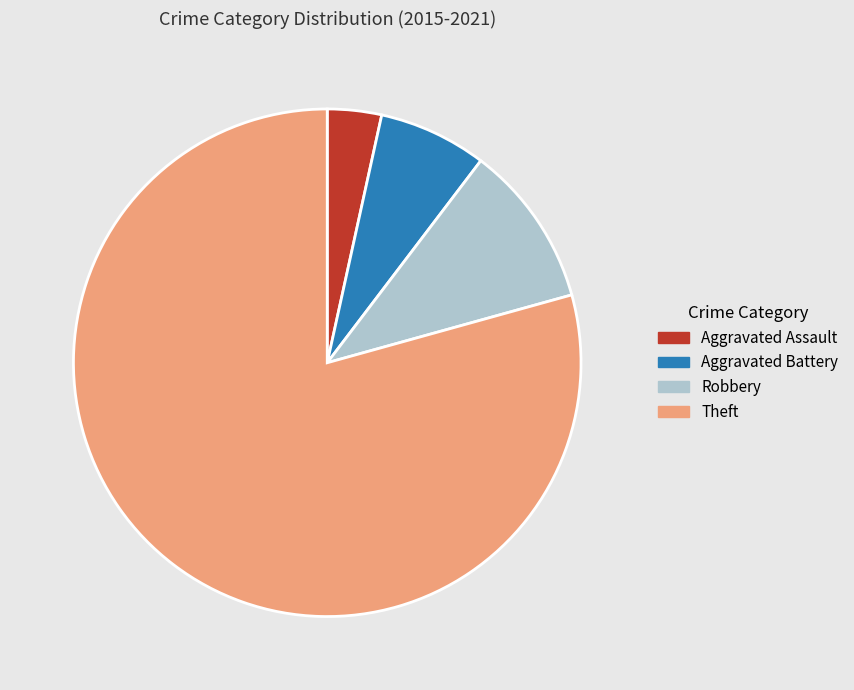

Do Theft and Aggravated Battery together represent more than half of the pie?

Yes